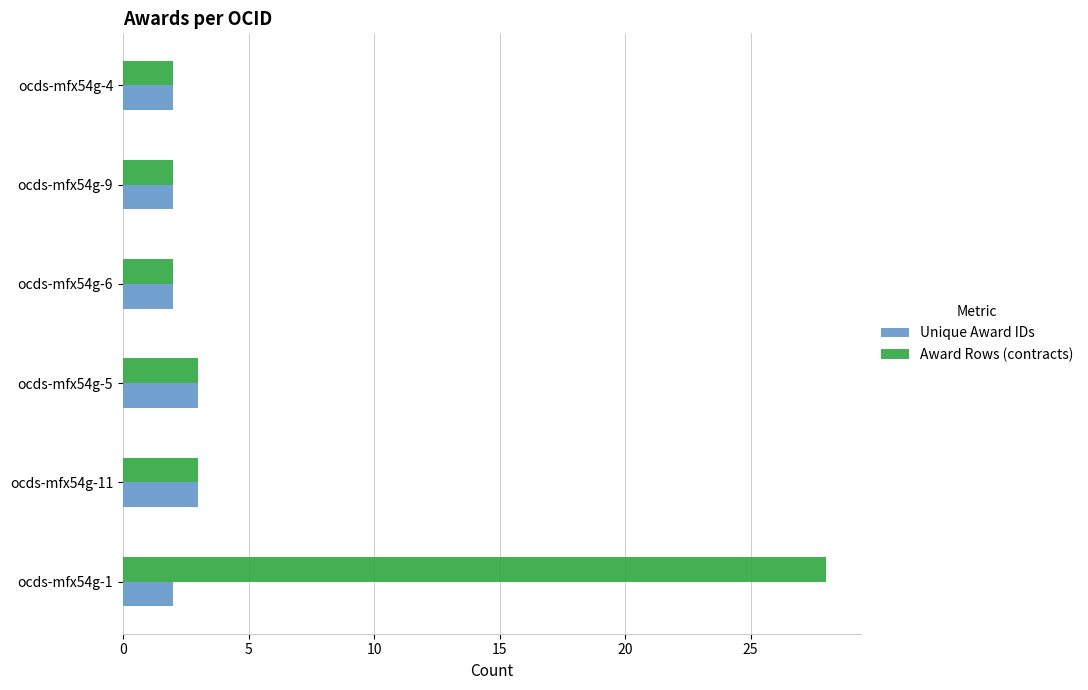

What is the sum of the Award Rows (contracts) values at ocds-mfx54g-6 and ocds-mfx54g-11?

5